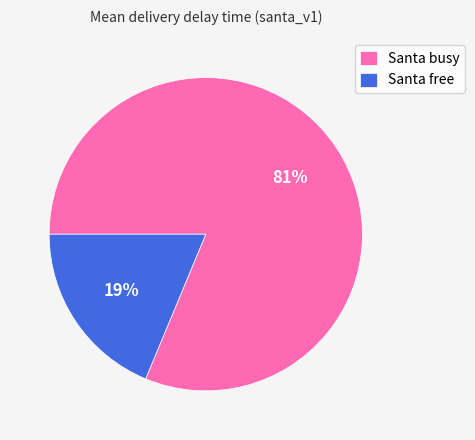

How many segments does this pie chart have?

2